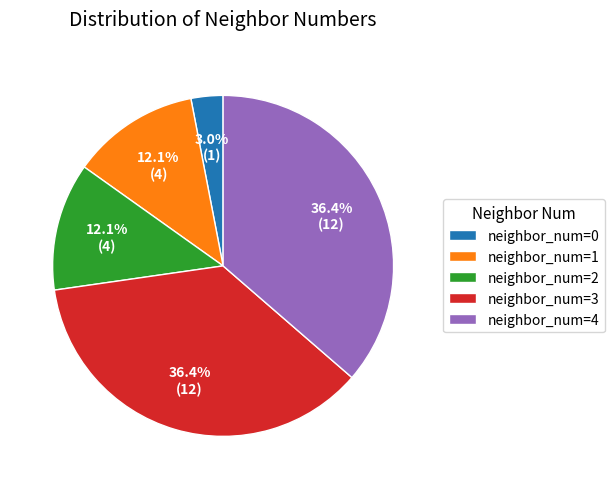

Approximately how many times larger is the value at neighbor_num=0 compared to neighbor_num=2?

0.2